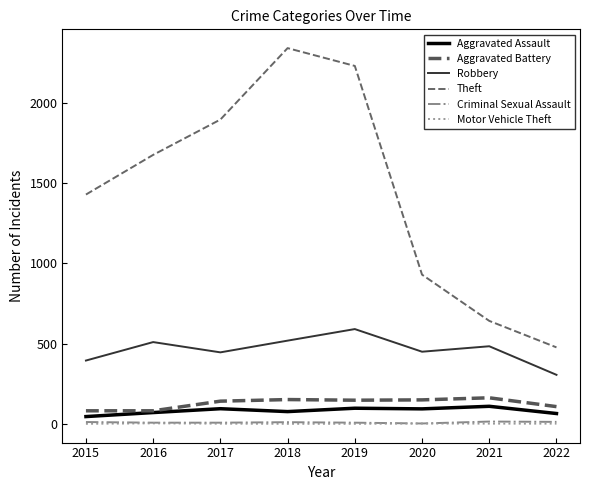

What is the difference between the highest and lowest values at 2017?

1894